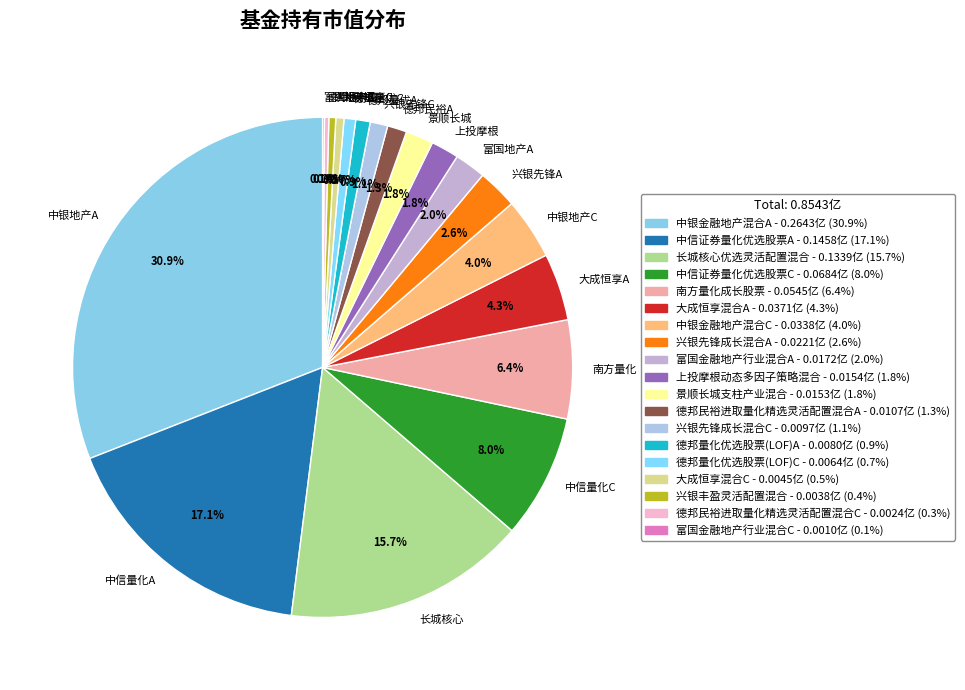

Is the sum of 长城核心 and 德邦民裕C greater than half?

No